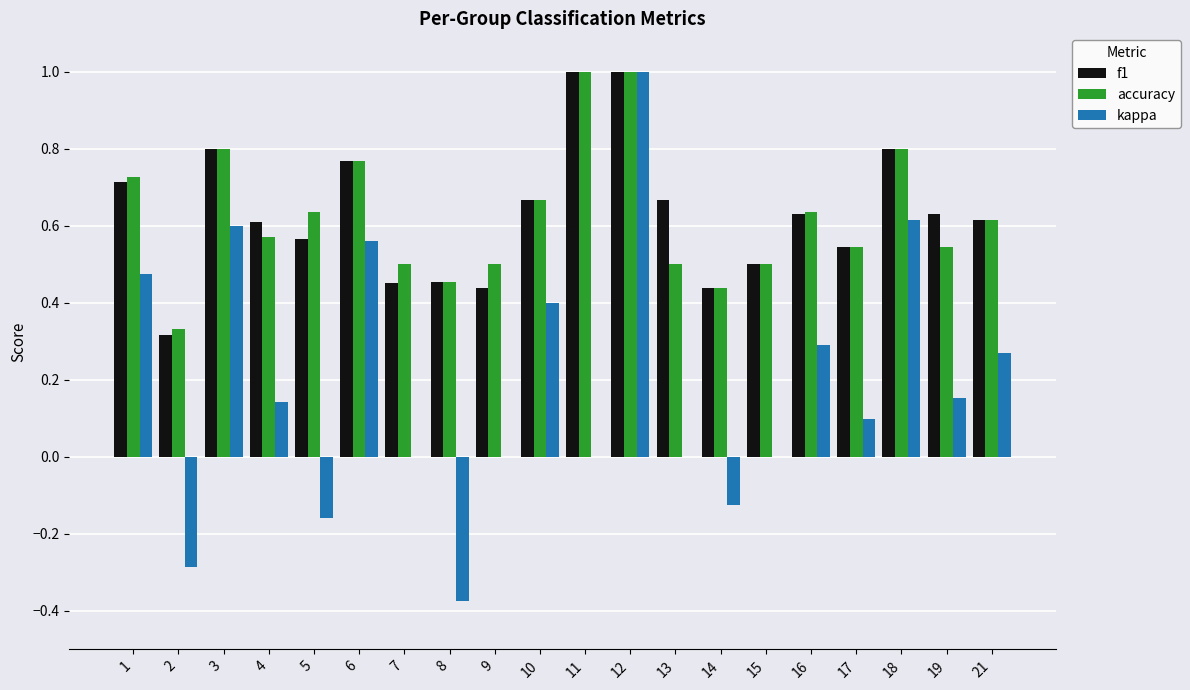

At which label does kappa reach its peak?

12